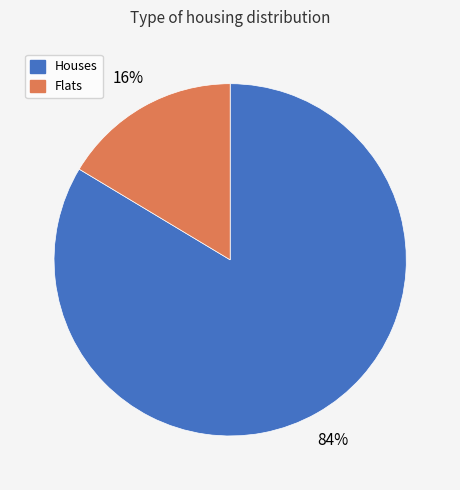

Is there any slice that represents more than half of the pie?

Yes